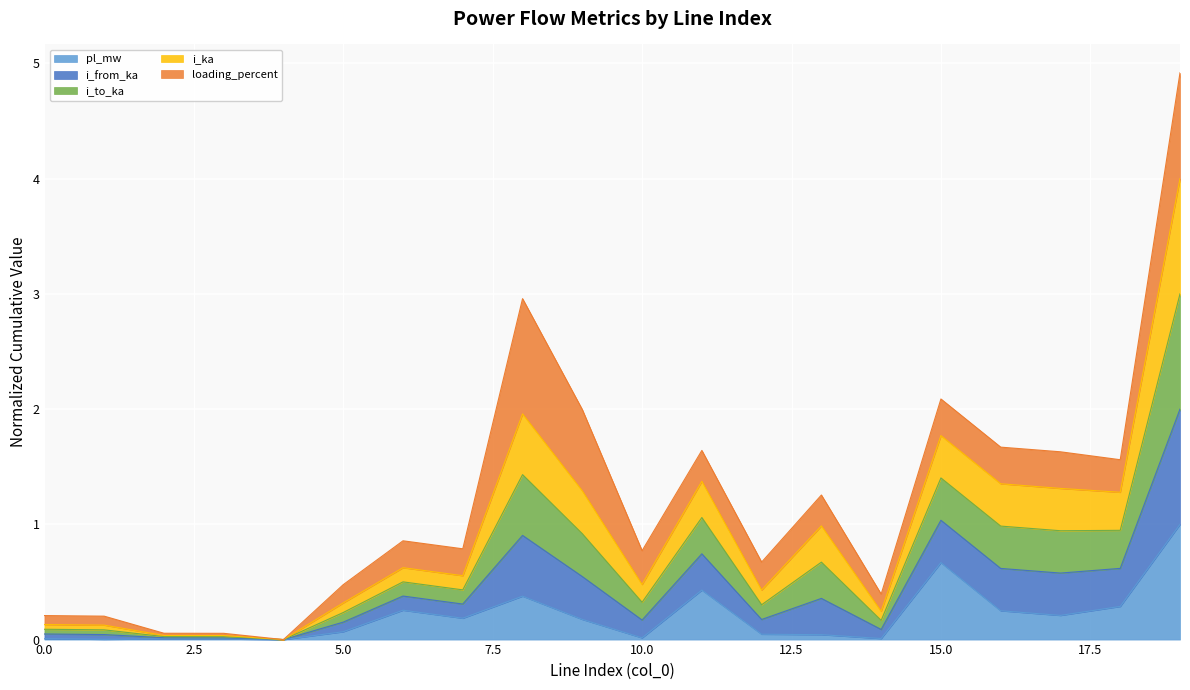

The value of i_to_ka at 13 is 1.6. True or false?

False